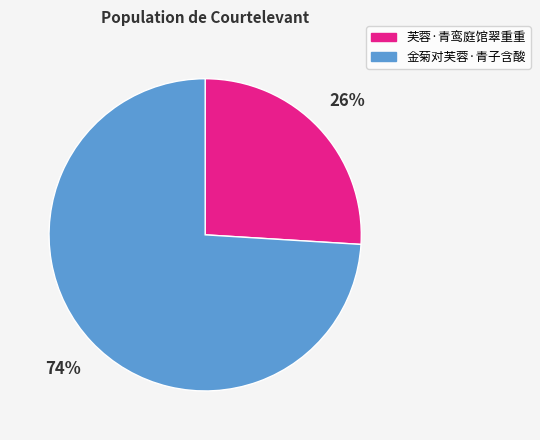

To the nearest percent, what portion does 金菊对芙蓉·青子含酸 represent?

74%